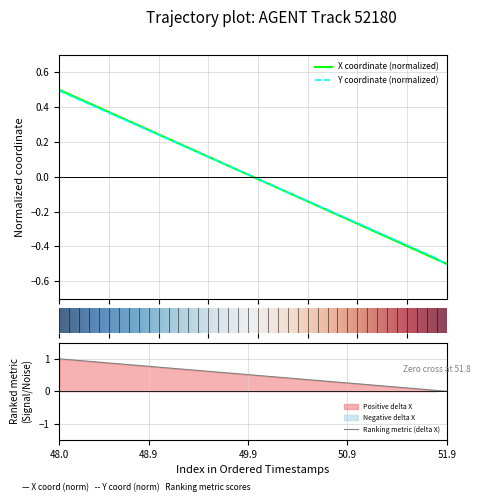

True or false: Ranking metric (delta X) has a value of -0.0 at 51.9.

True